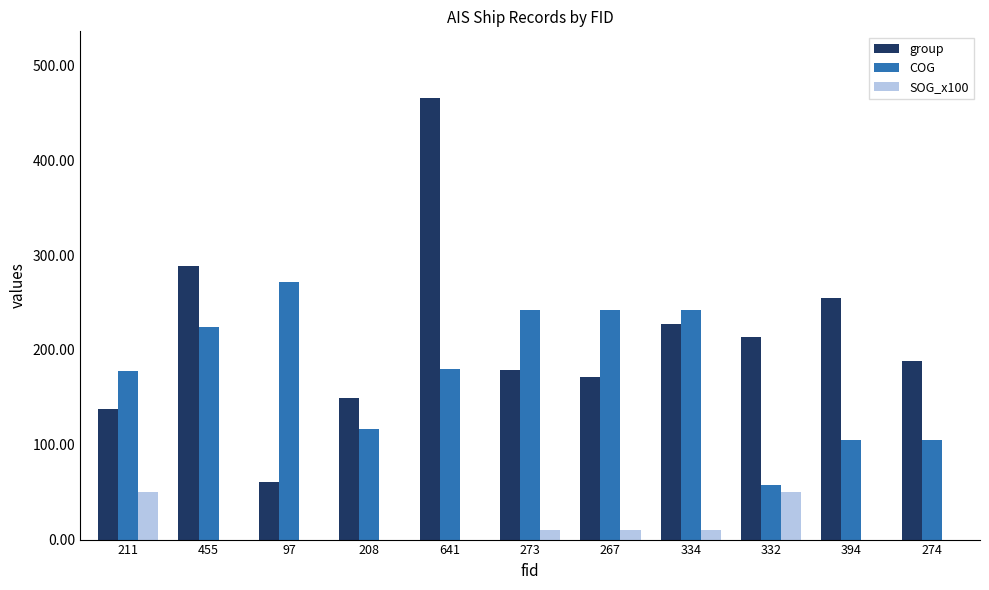

What is the sum of all COG values?

1965